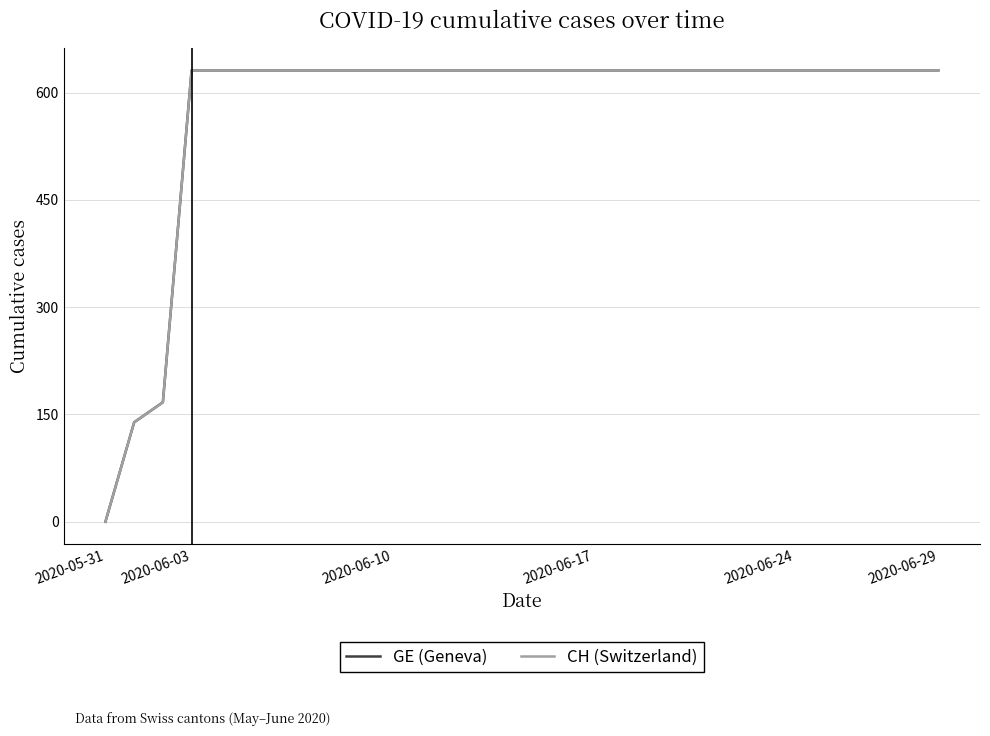

Does the chart have visible grid lines?

Yes